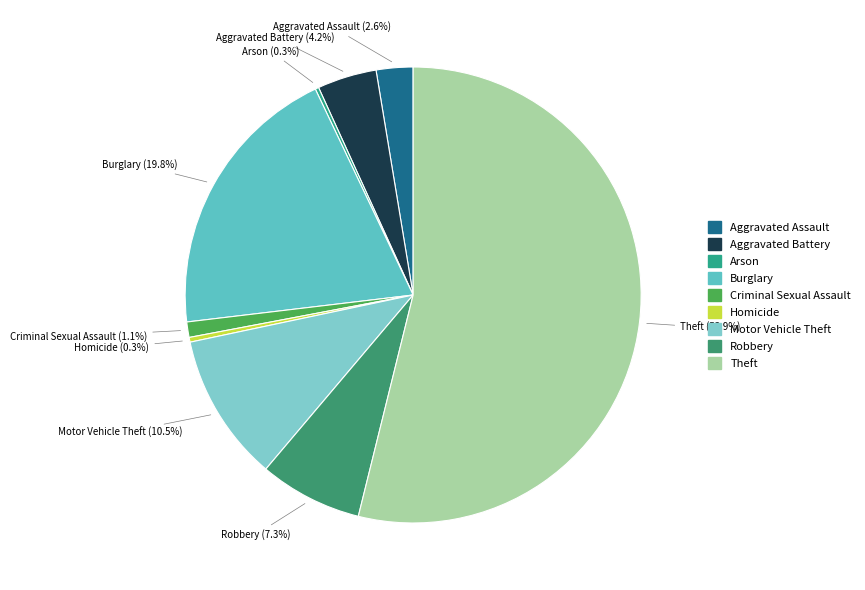

To the nearest percent, what is the difference between the Homicide and Theft slice percentages?

54%